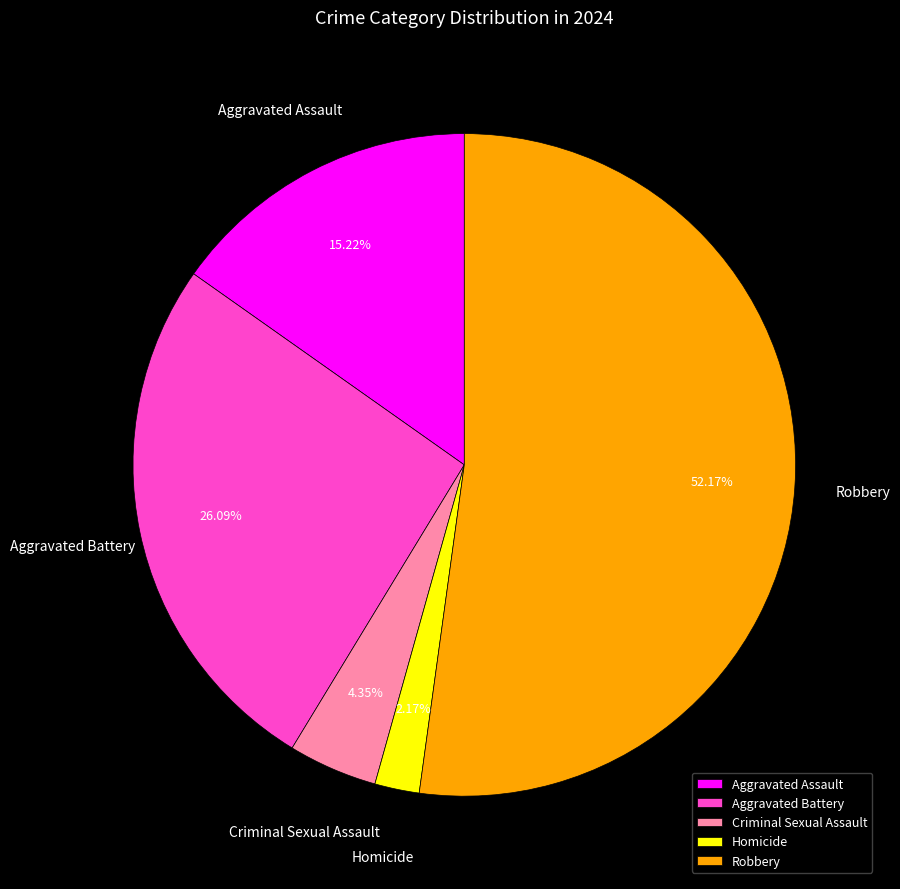

To the nearest percent, what is the average slice percentage?

20%